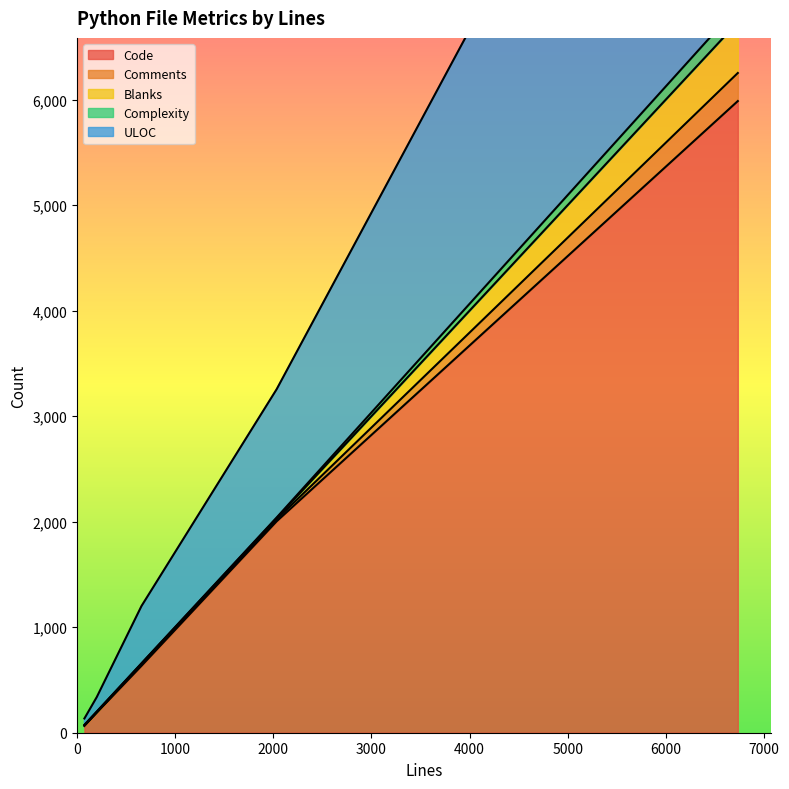

At which category is the sum across all series the highest?

6735